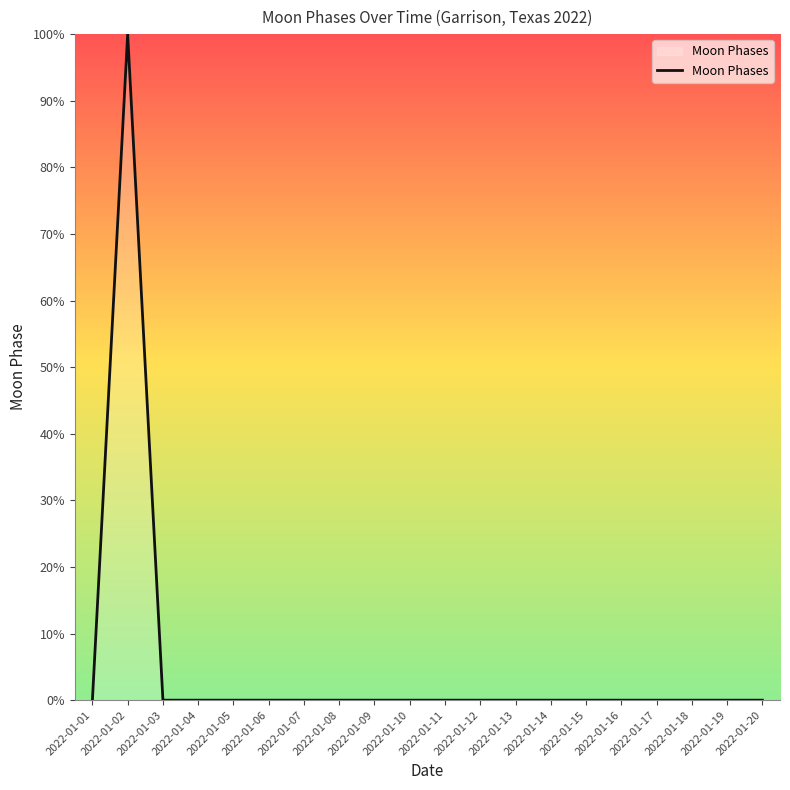

How many lines are shown in the chart?

1